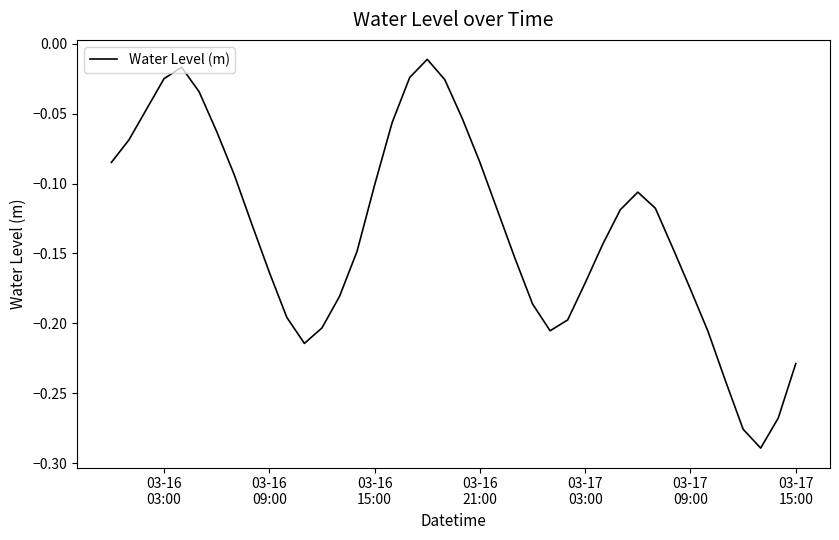

What is the difference between the maximum and minimum values?

0.3